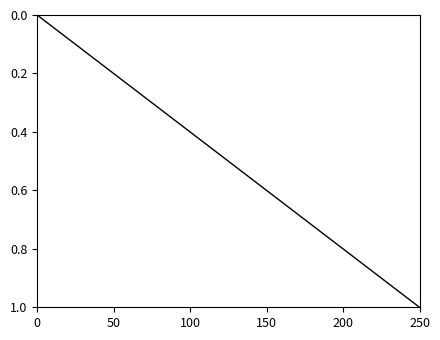

What is the maximum value shown in the chart?

1.0